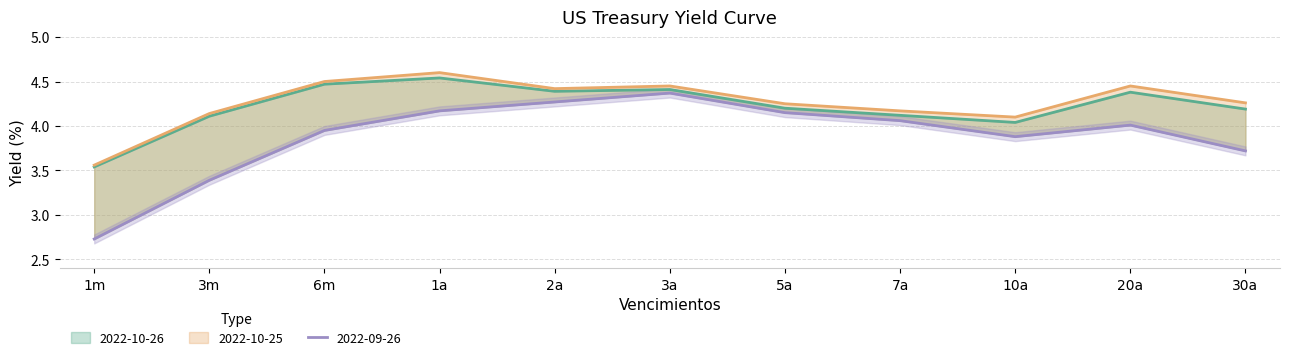

What is the label of the 6th point from the left?

3a